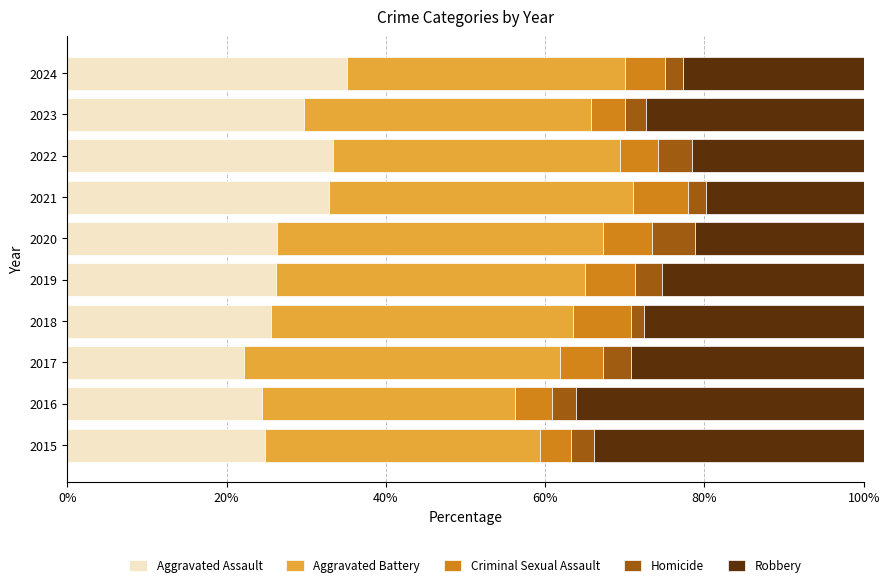

What is the total value across all series at 2019?

100.0